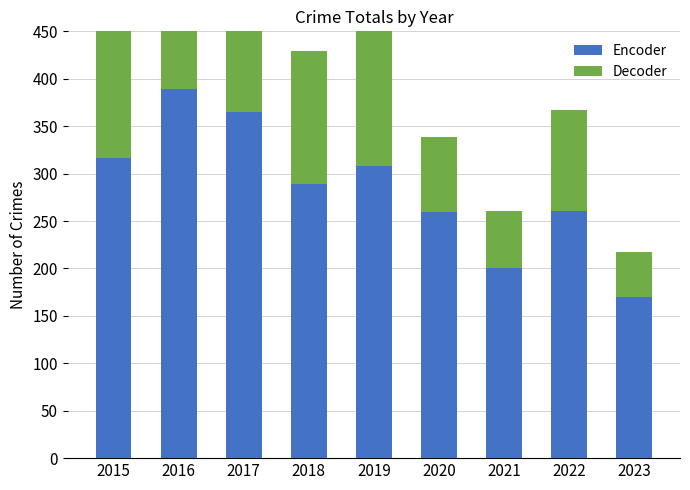

Is it true that Decoder equals 208 at 2019?

False